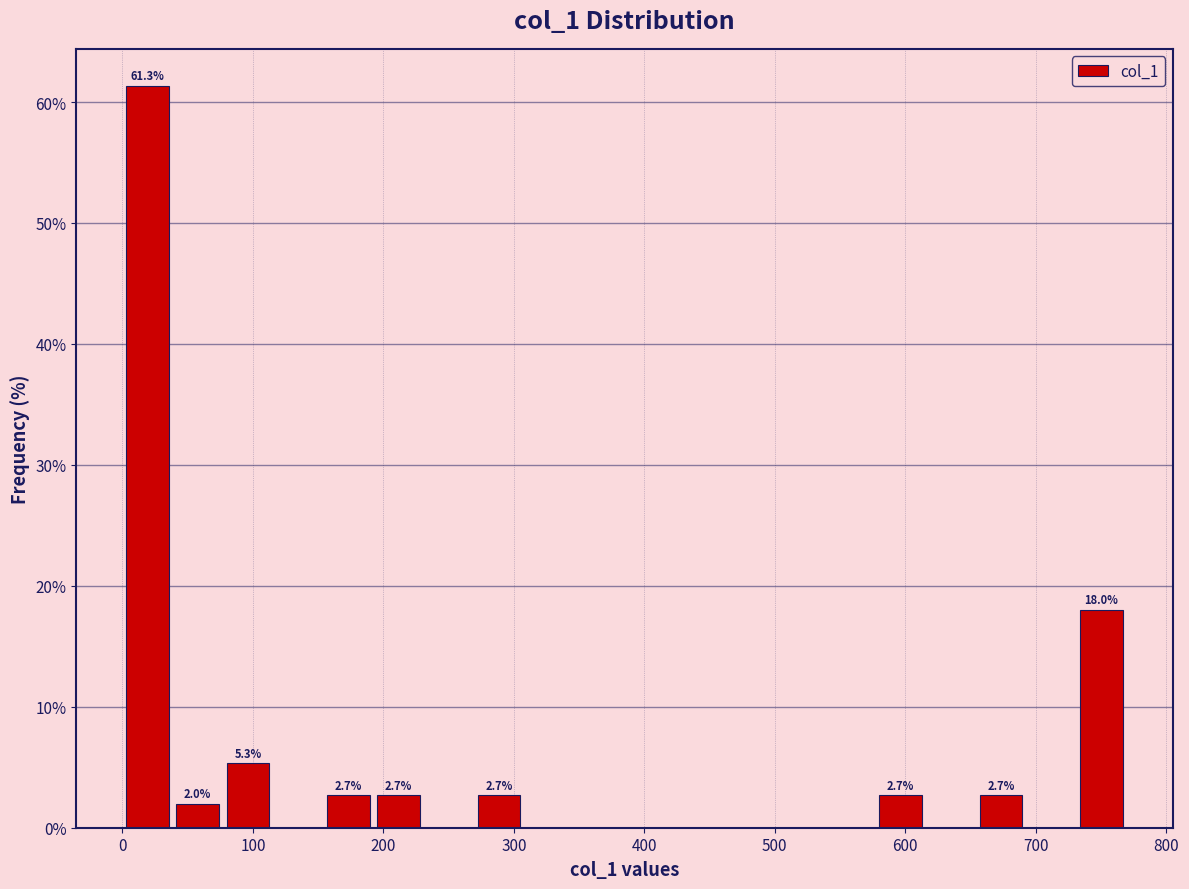

Read against the x-axis, roughly where is the centre of the tallest bar?

20